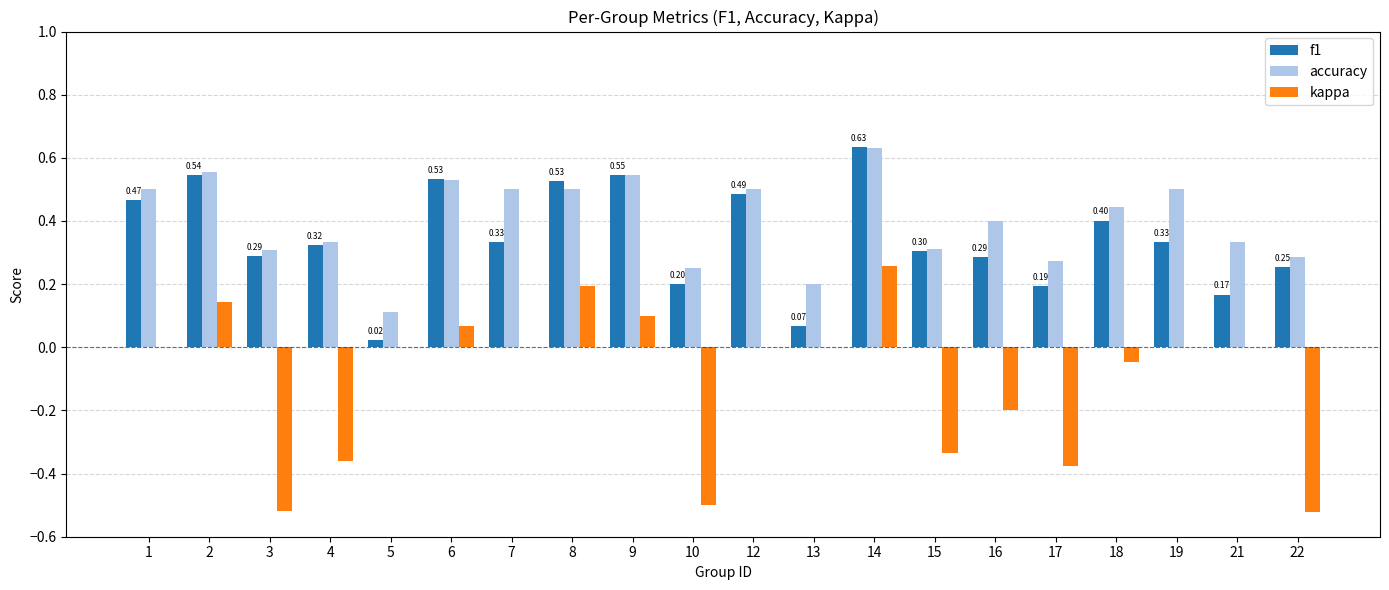

How many categories are shown in the chart?

20